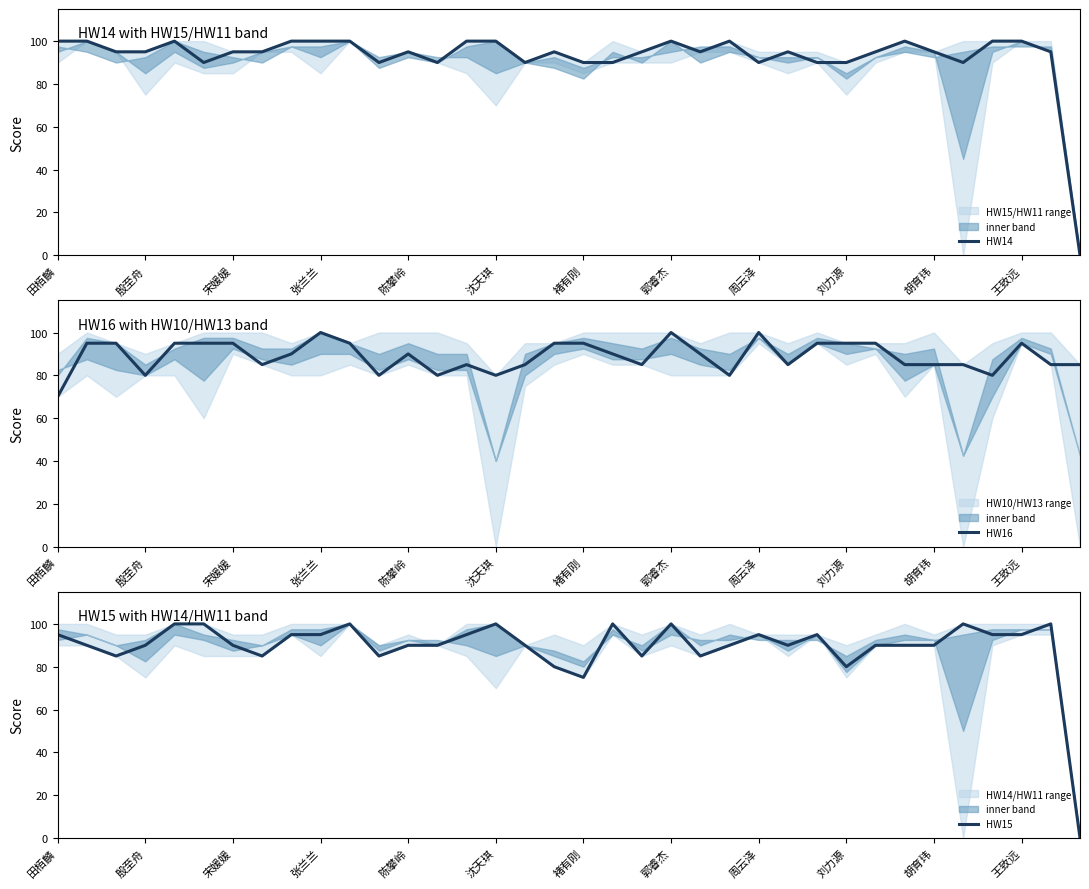

How many data points in HW16 are less than 90?

17